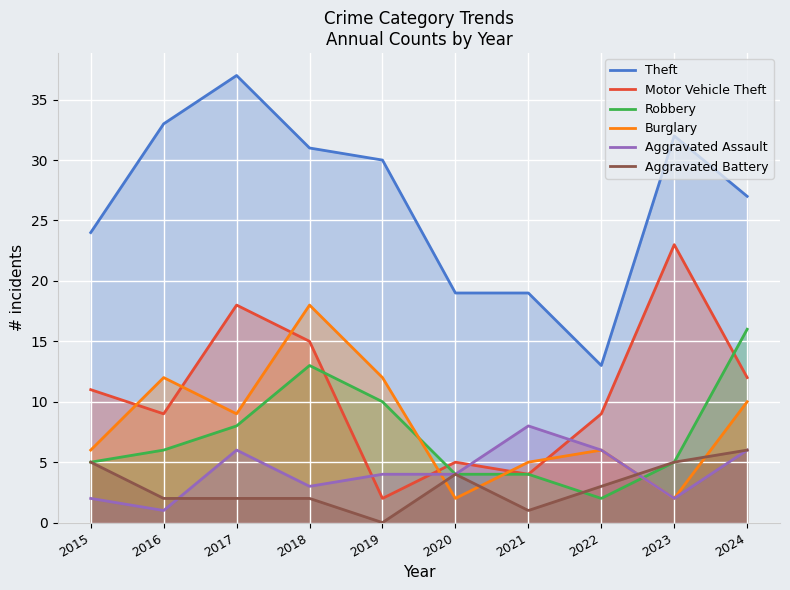

True or false: Theft and Aggravated Battery intersect in this chart.

False